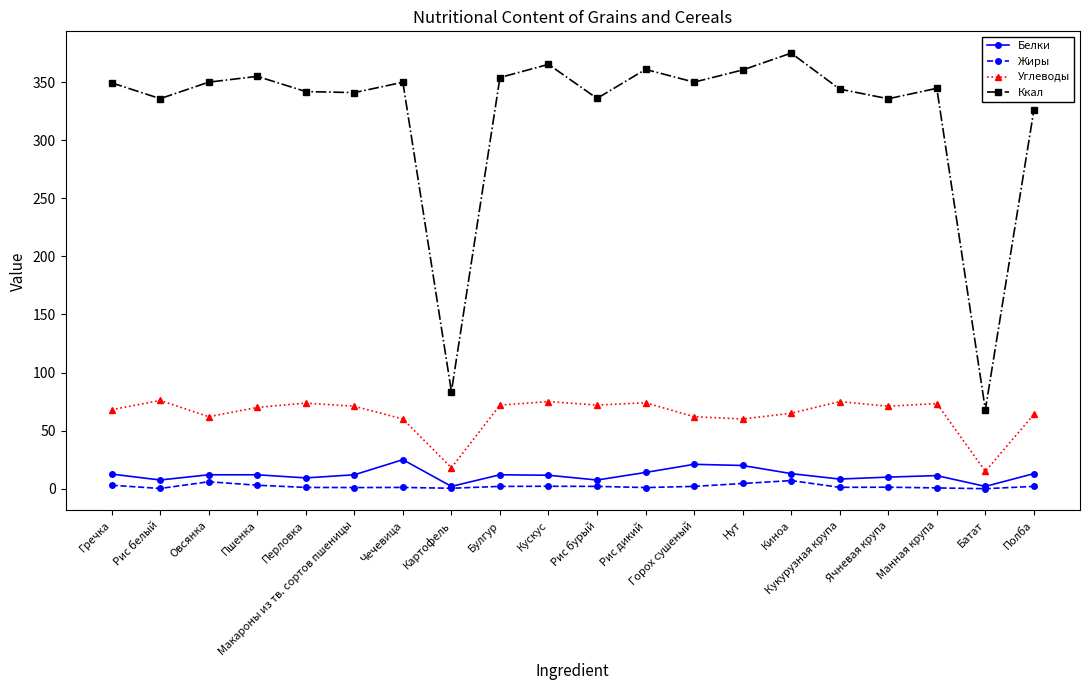

True or false: Жиры and Ккал cross at least once.

False